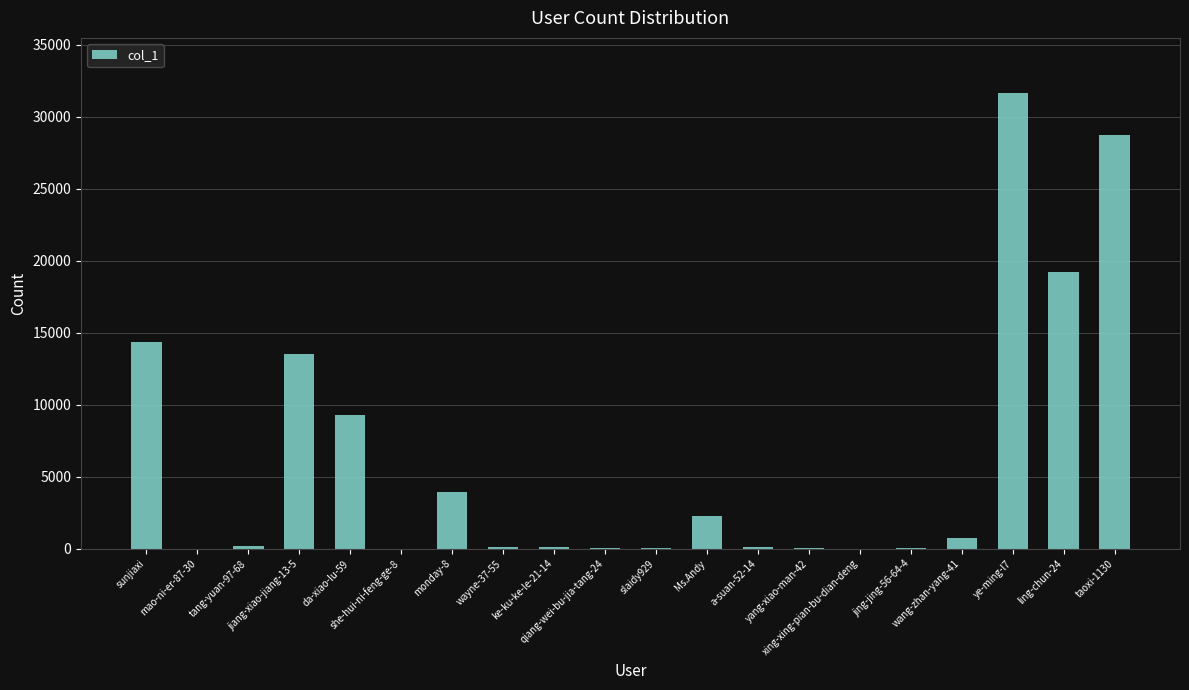

What is the ratio of the value at ke-ku-ke-le-21-14 to the value at xing-xing-pian-bu-dian-deng?

23.5